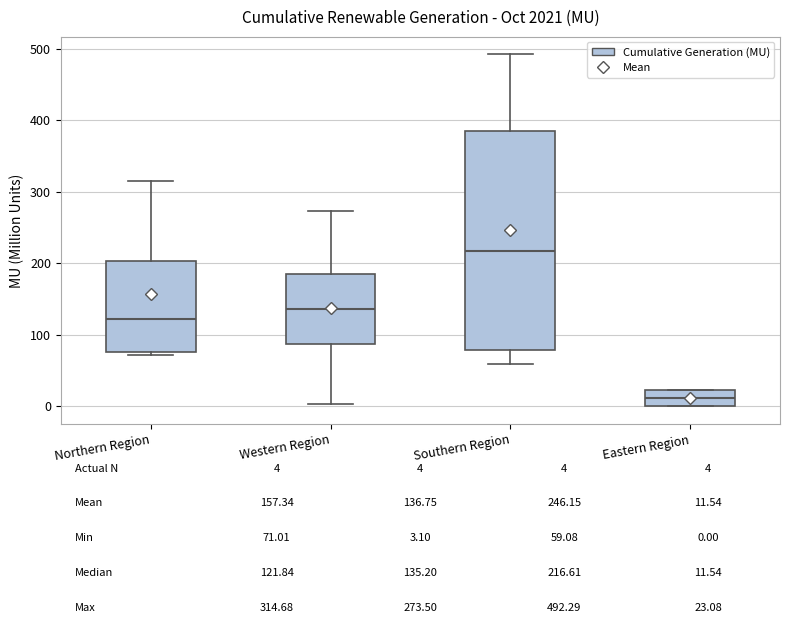

Which box's median line is the highest?

Southern Region